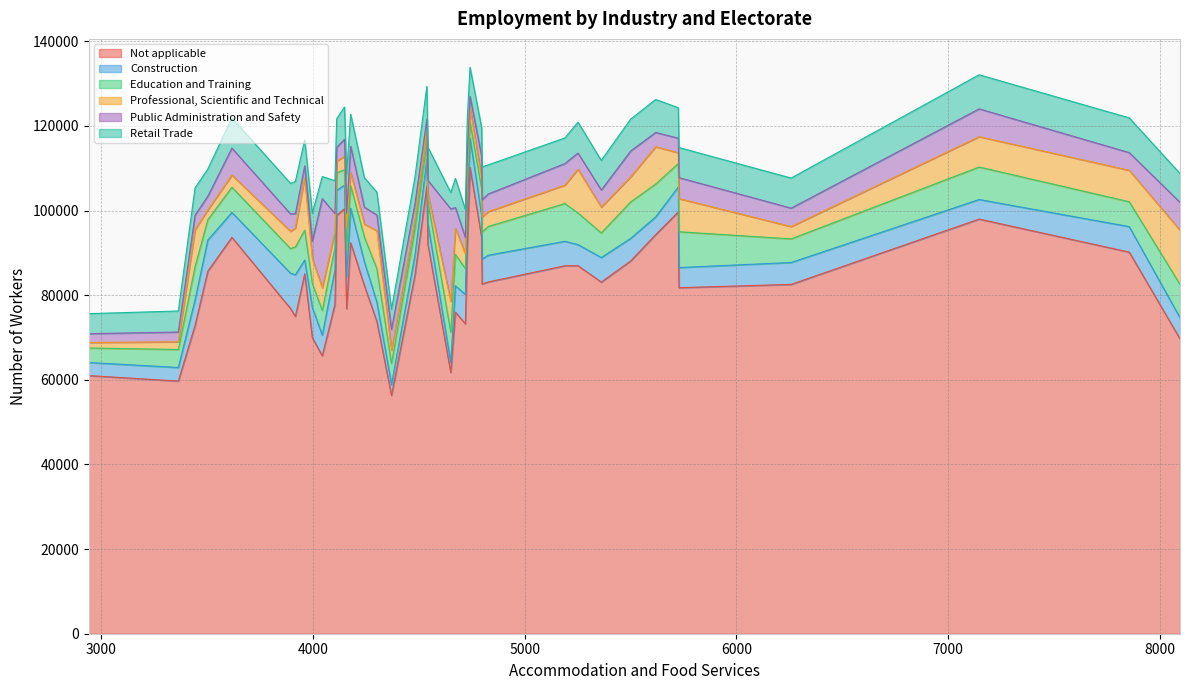

True or false: Retail Trade and Education and Training cross at least once.

True